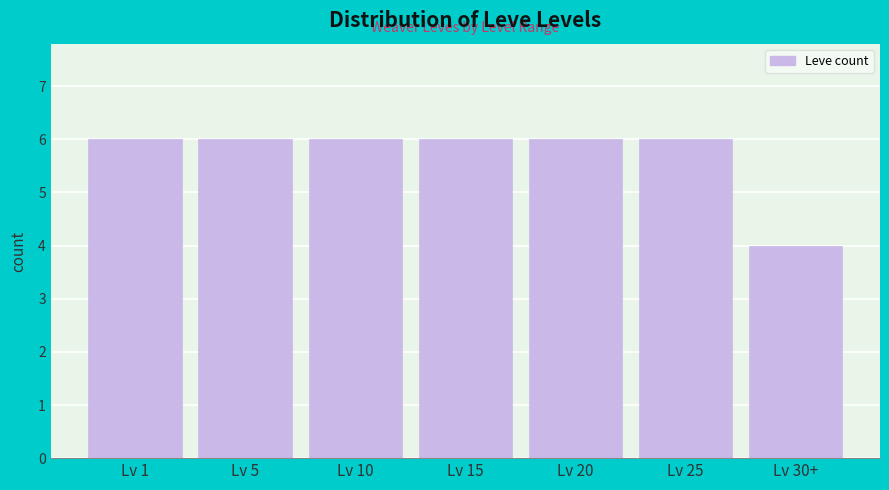

Reading left to right, extract all data points from this chart.

6	6	6	6	6	6	4